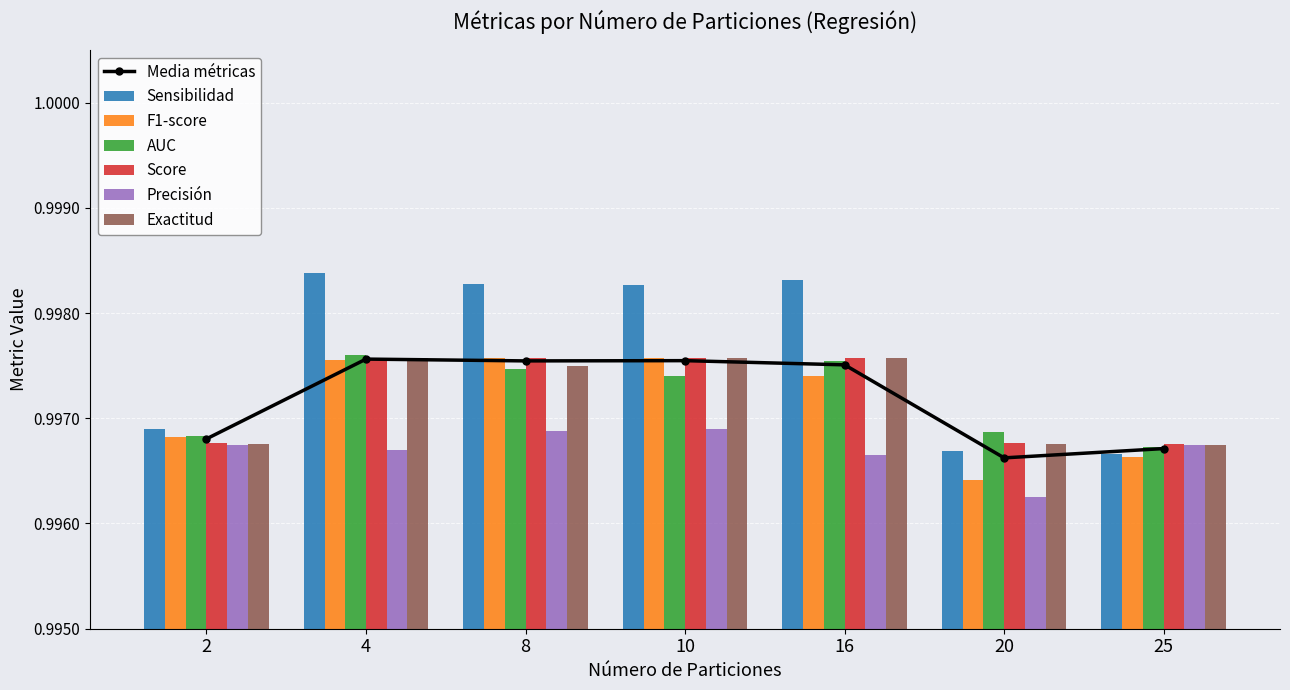

Is it true that Precisión equals 1.3 at 20?

False